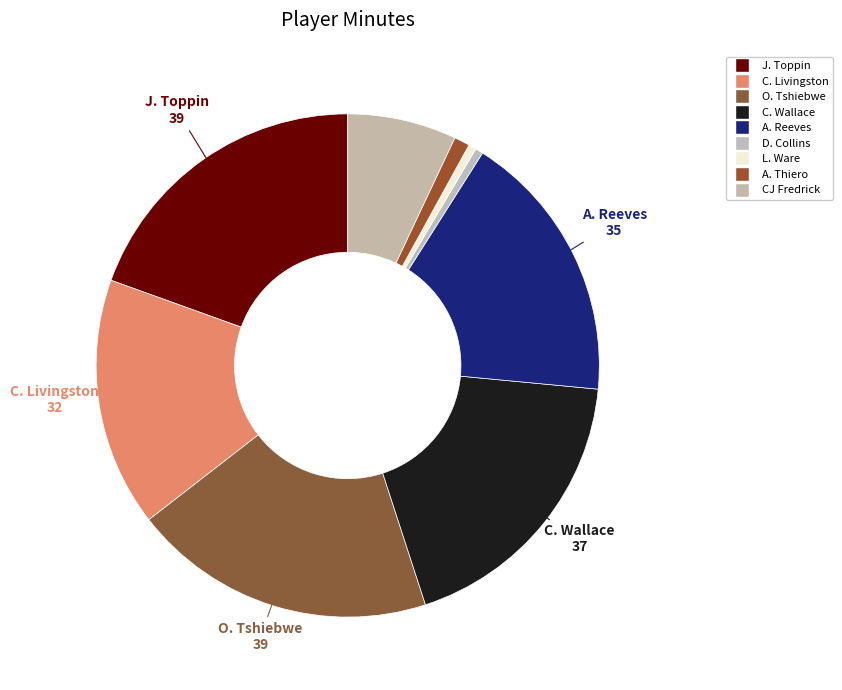

Count the number of slices in the pie.

9